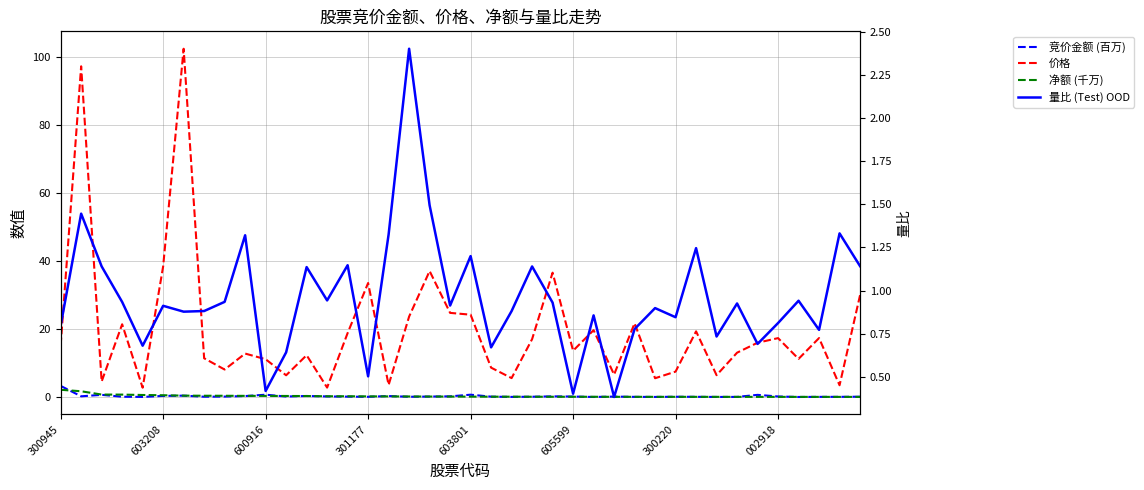

Does the chart display data point markers on the line(s)?

No